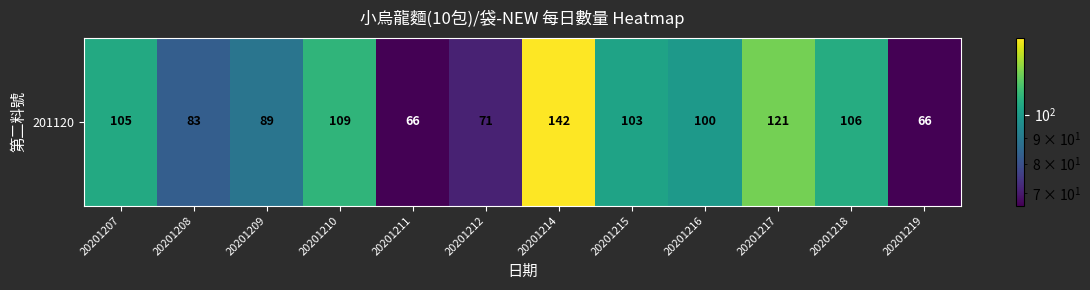

The chart shows a value of 172 at 20201216. True or false?

False